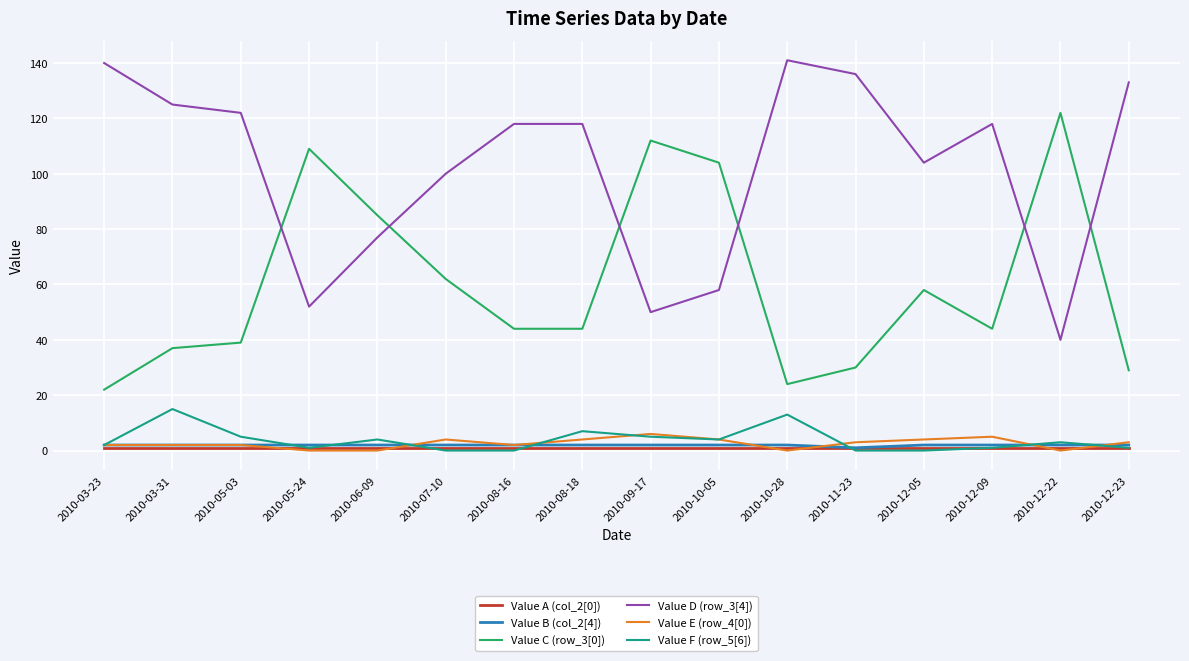

True or false: Value B (col_2[4]) has a value of 2 at 2010-05-24.

True